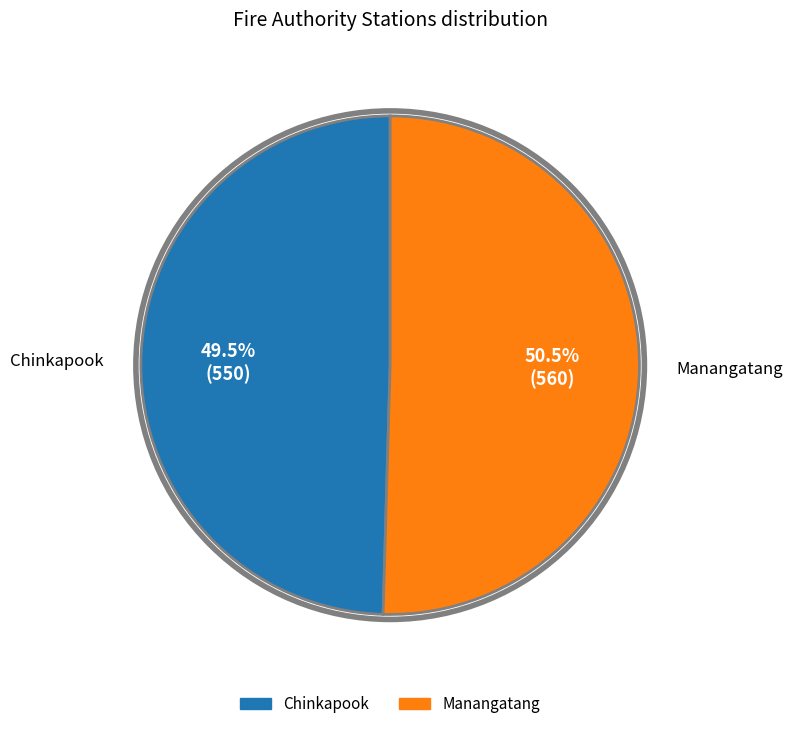

What percentage do Chinkapook and Manangatang together represent?

100.0%